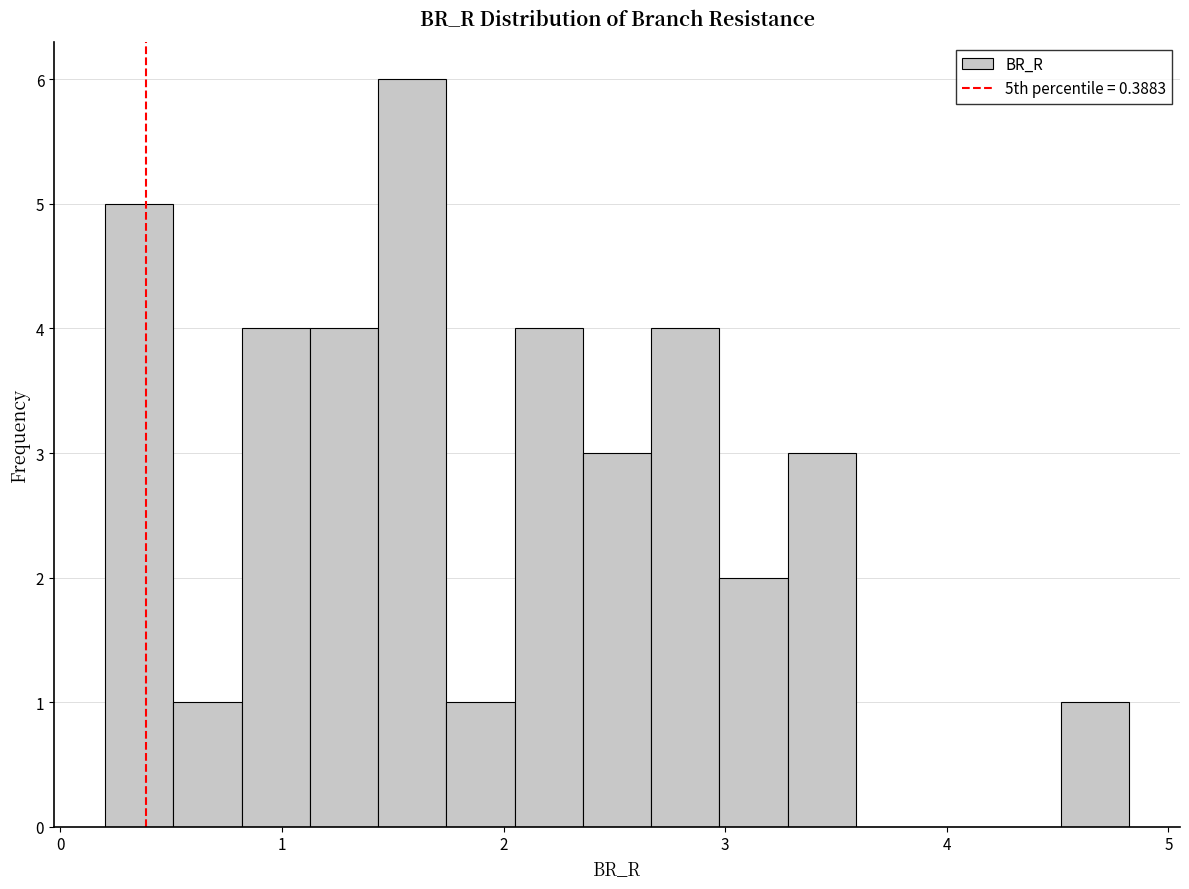

Around what value on the x-axis is the tallest bar? Give the approximate position of its centre, as read against the axis.

1.6